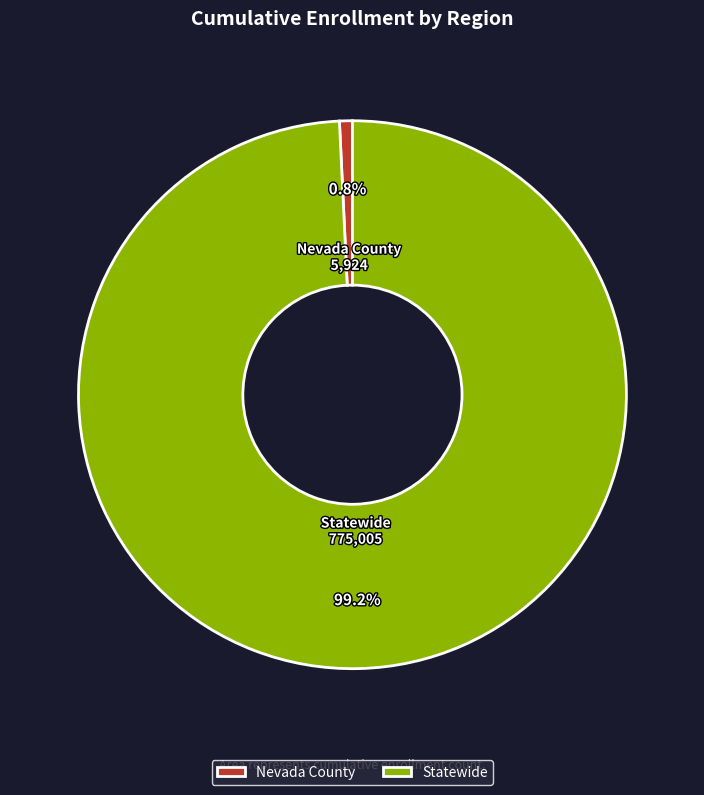

To the nearest percent, what is the average slice percentage?

50%